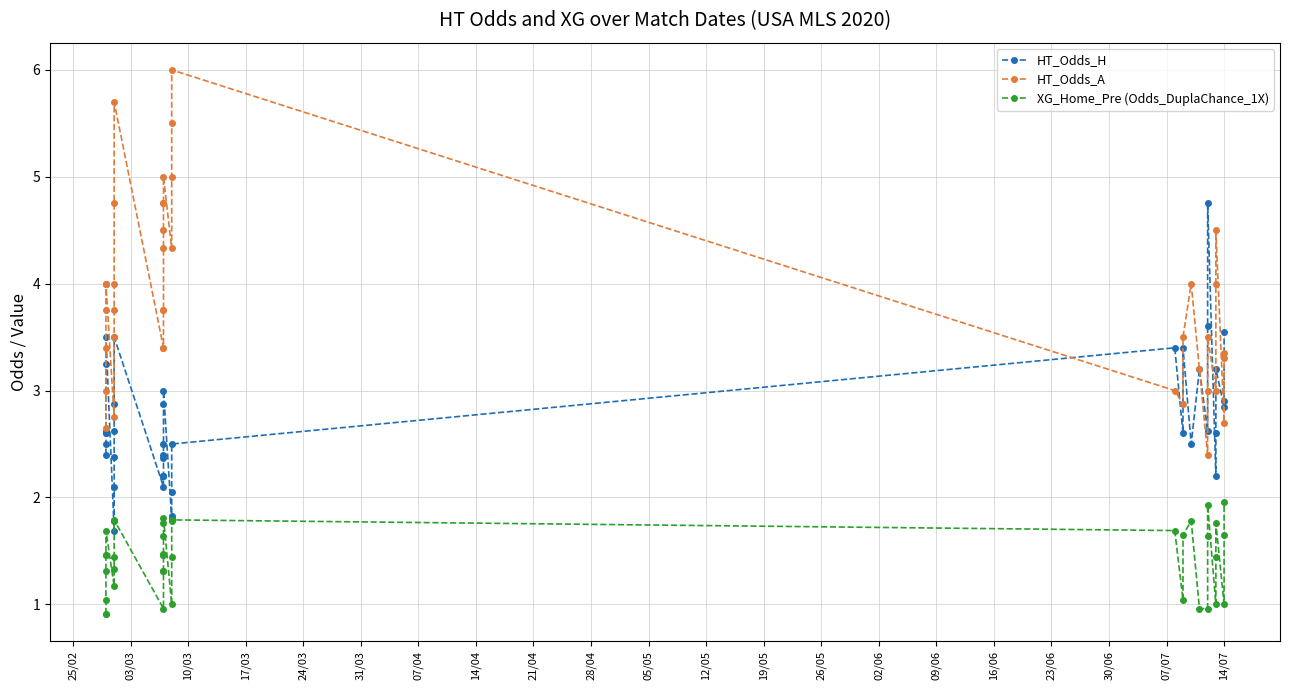

True or false: HT_Odds_H and XG_Home_Pre (Odds_DuplaChance_1X) cross at least once.

False